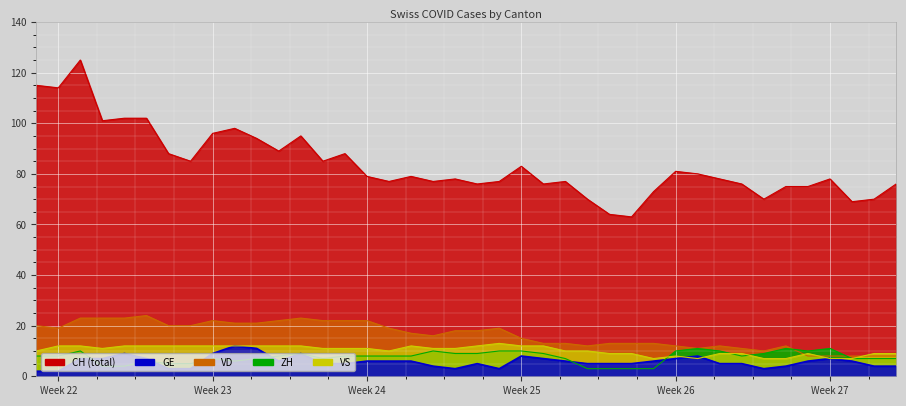

What is the maximum value shown in the chart?

125